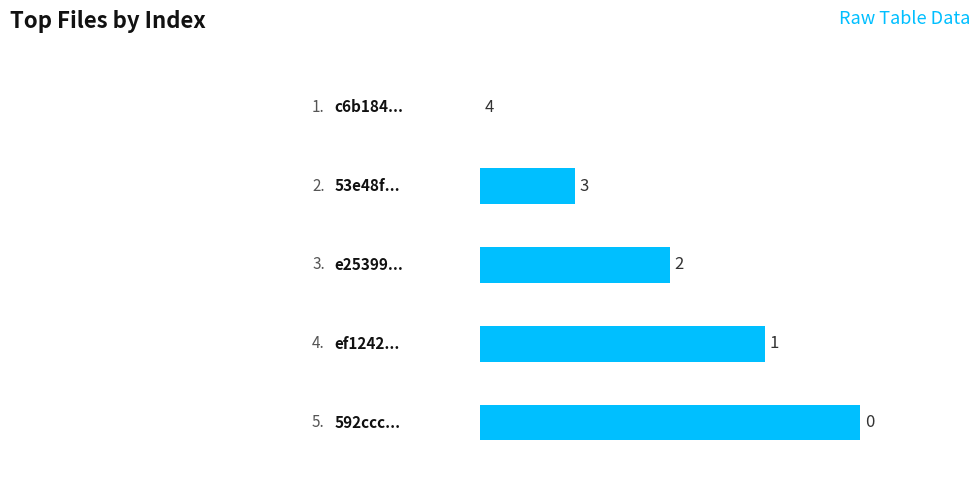

What is the maximum value shown in the chart?

4